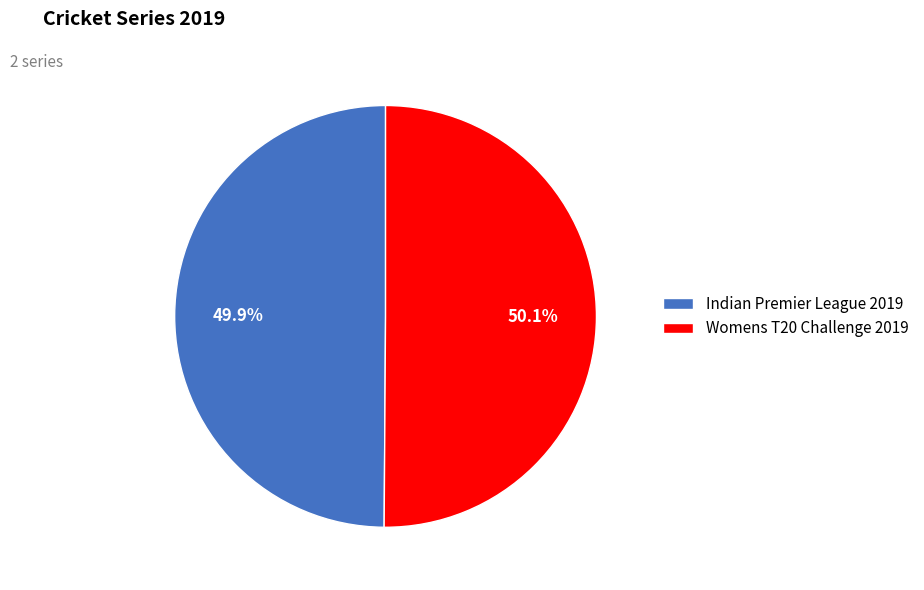

Approximately how many times larger is the value at Womens T20 Challenge 2019 compared to Indian Premier League 2019?

1.0